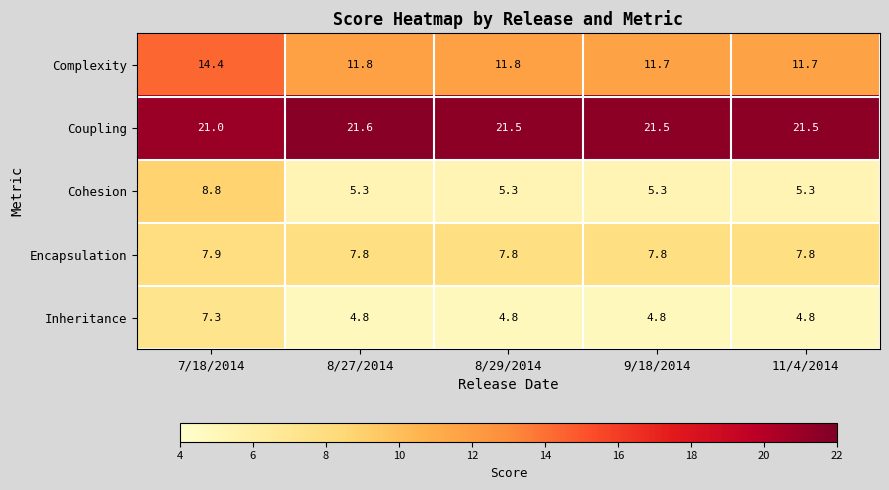

How many data points does each series have?

5